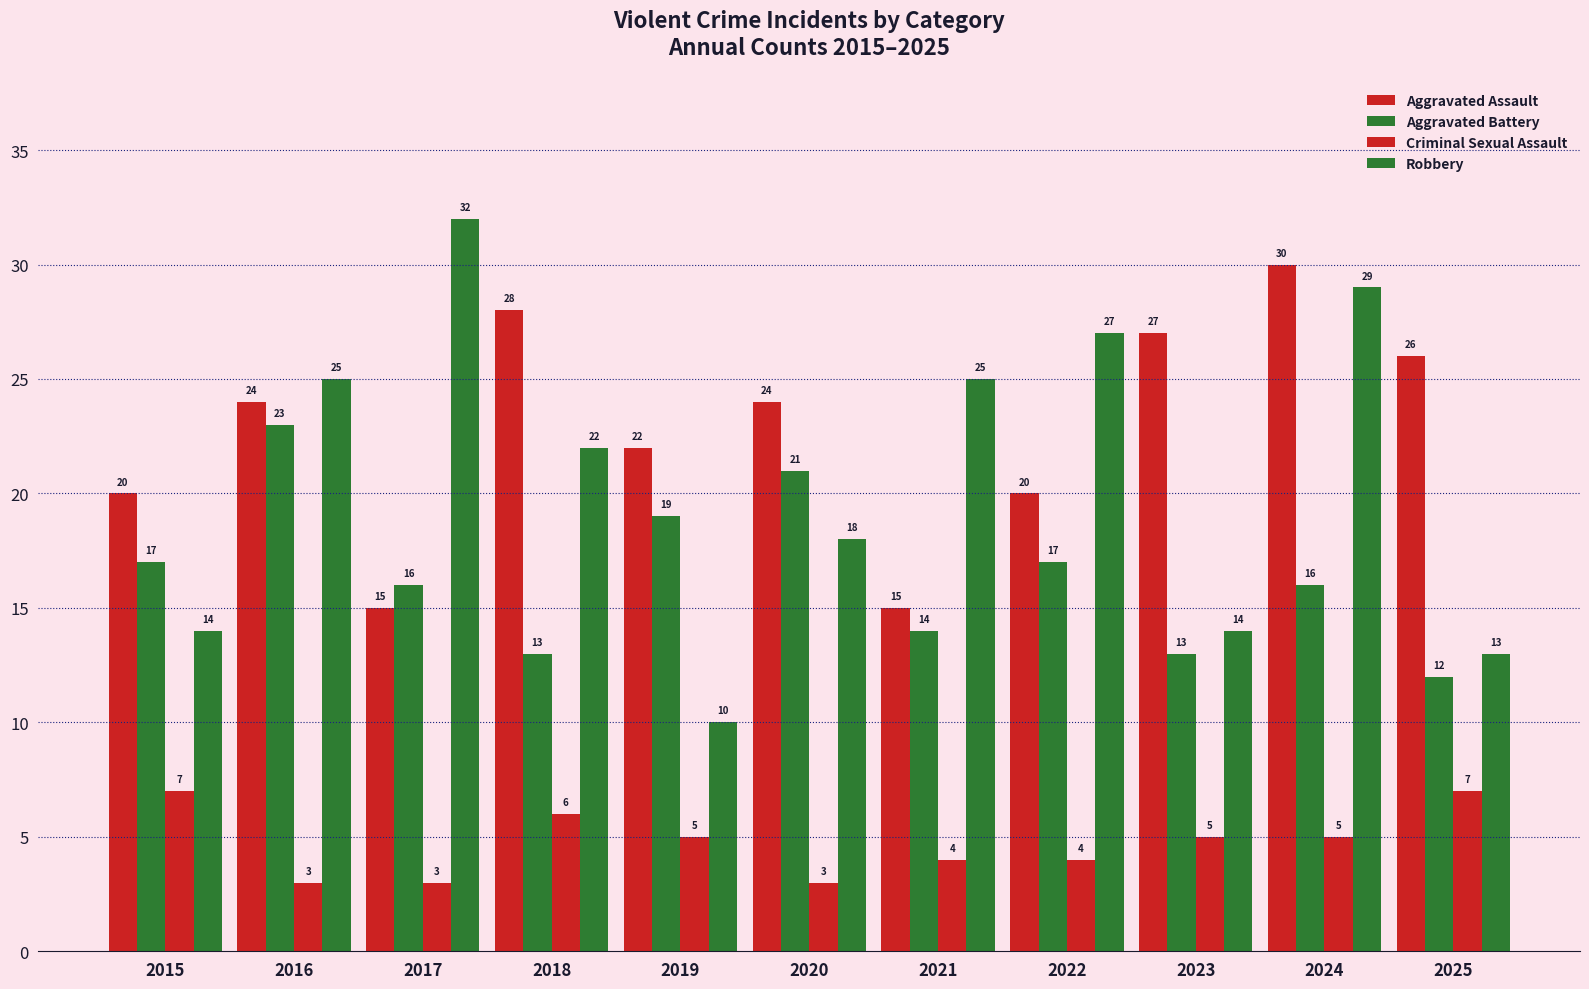

Which category has the highest value in the Aggravated Assault series?

2024